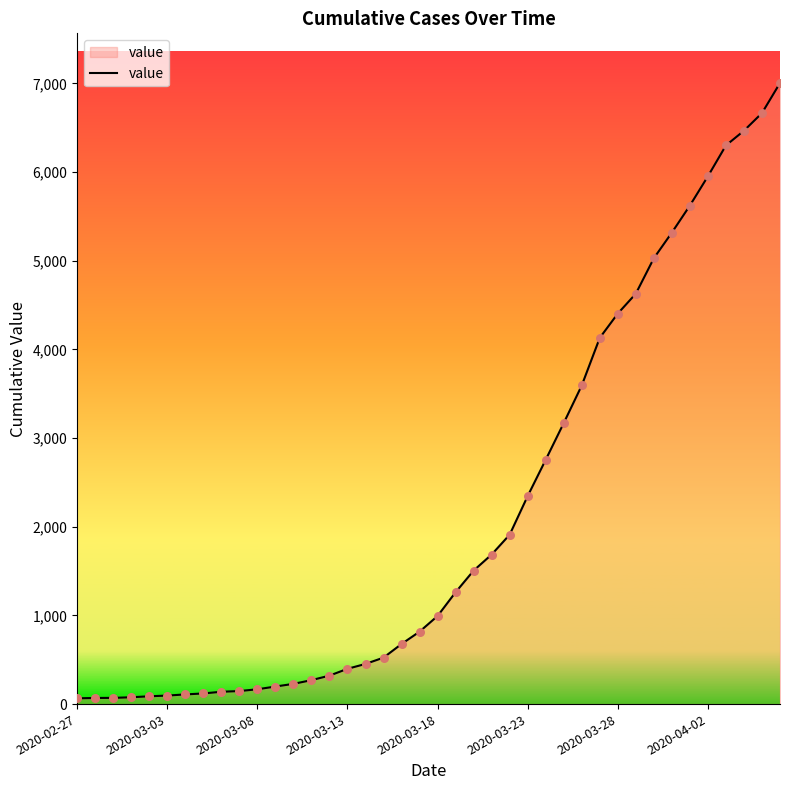

What is the greatest value displayed?

7005